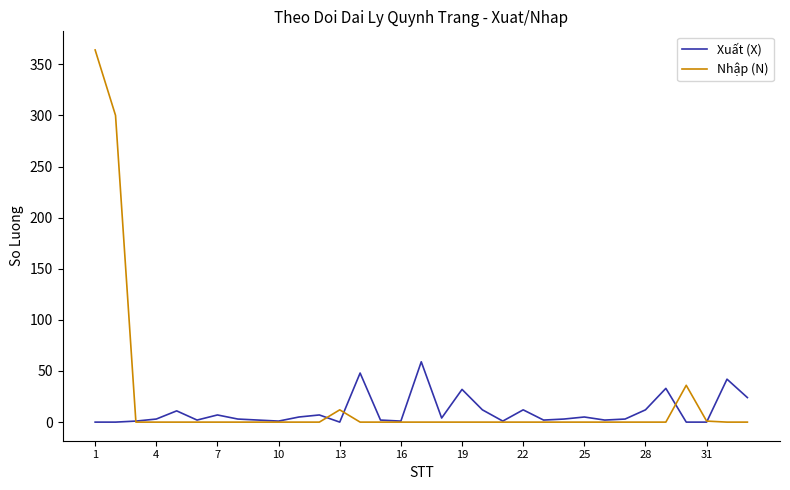

What is the maximum value shown in the chart?

364